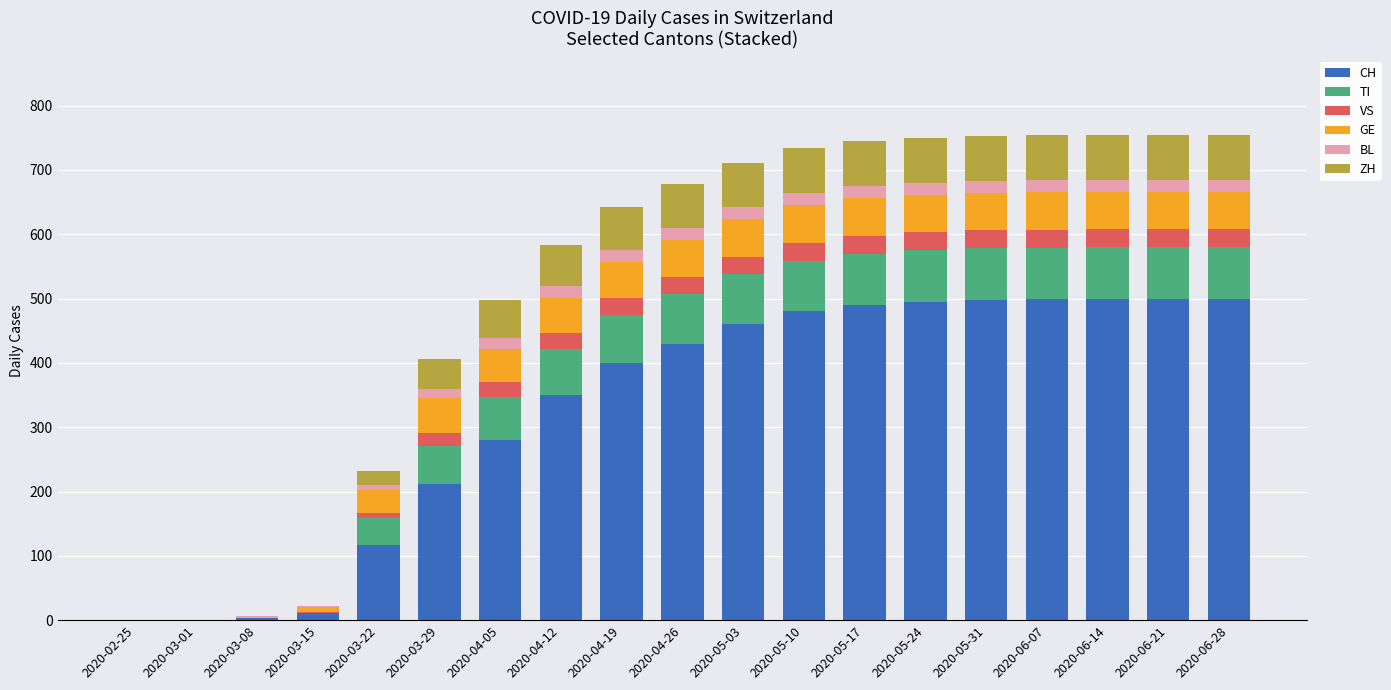

What is the label of the 12th bar from the left?

2020-05-10